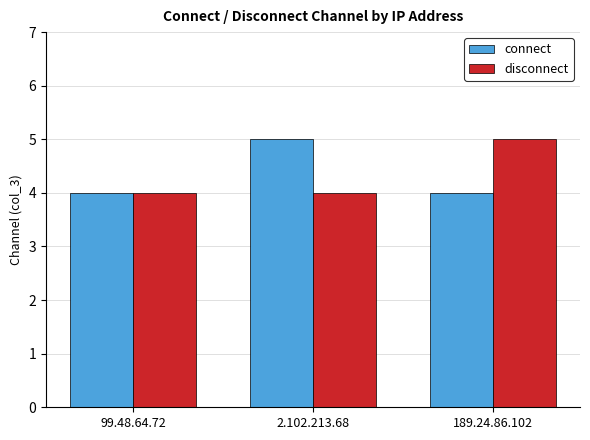

Reading left to right, what are all the values shown in this chart?

connect: 4	5	4
disconnect: 4	4	5